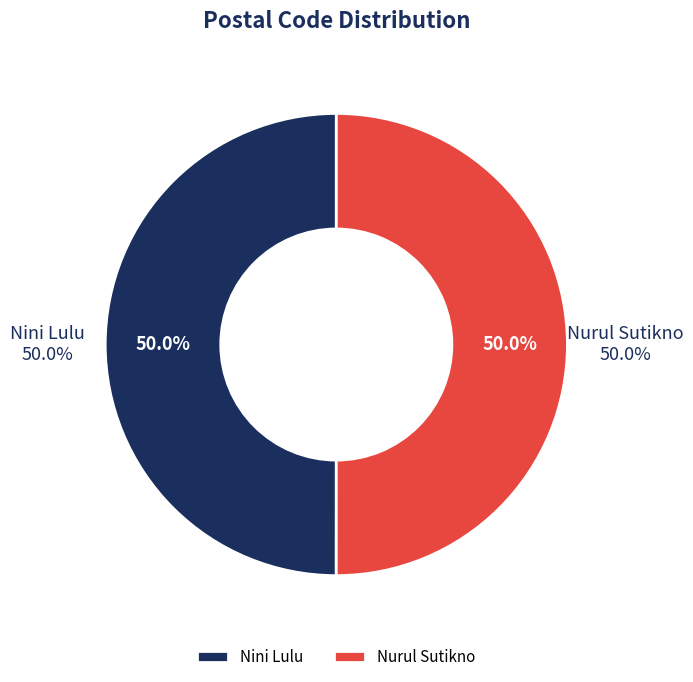

How many segments does this pie chart have?

2